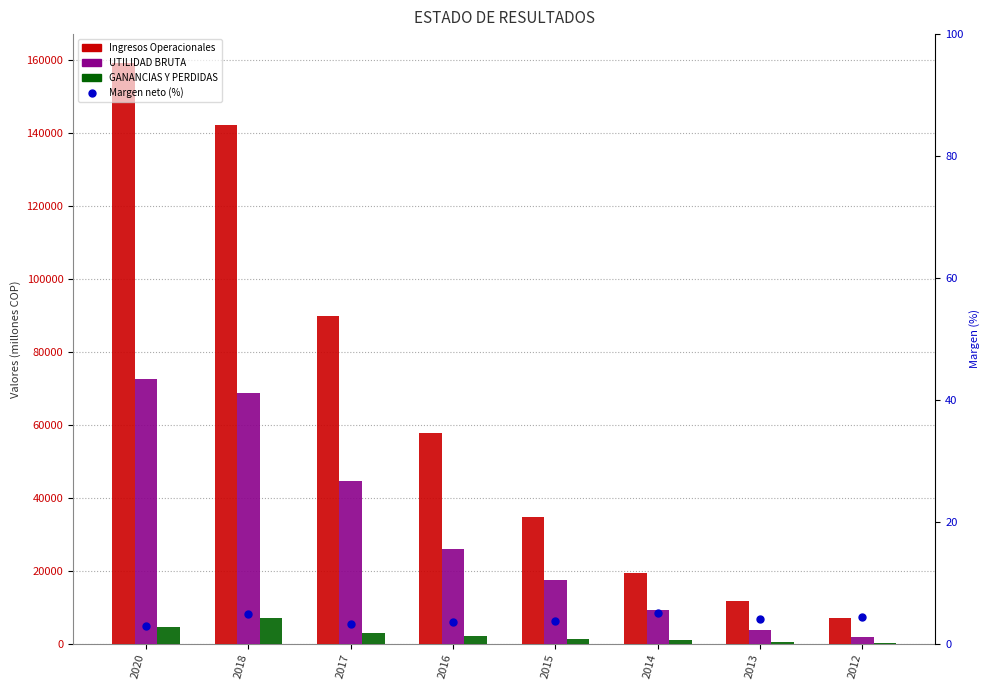

Which label corresponds to the smallest value in the chart?

2020